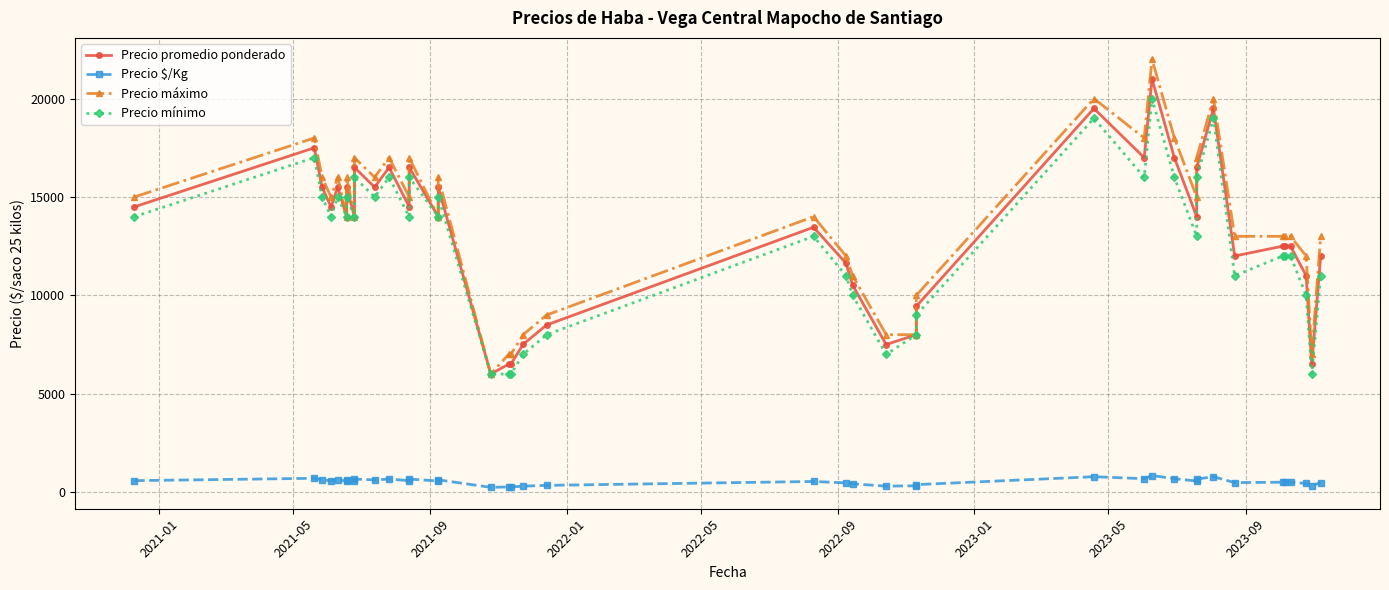

At which category does Precio máximo reach its first local peak?

2021-05